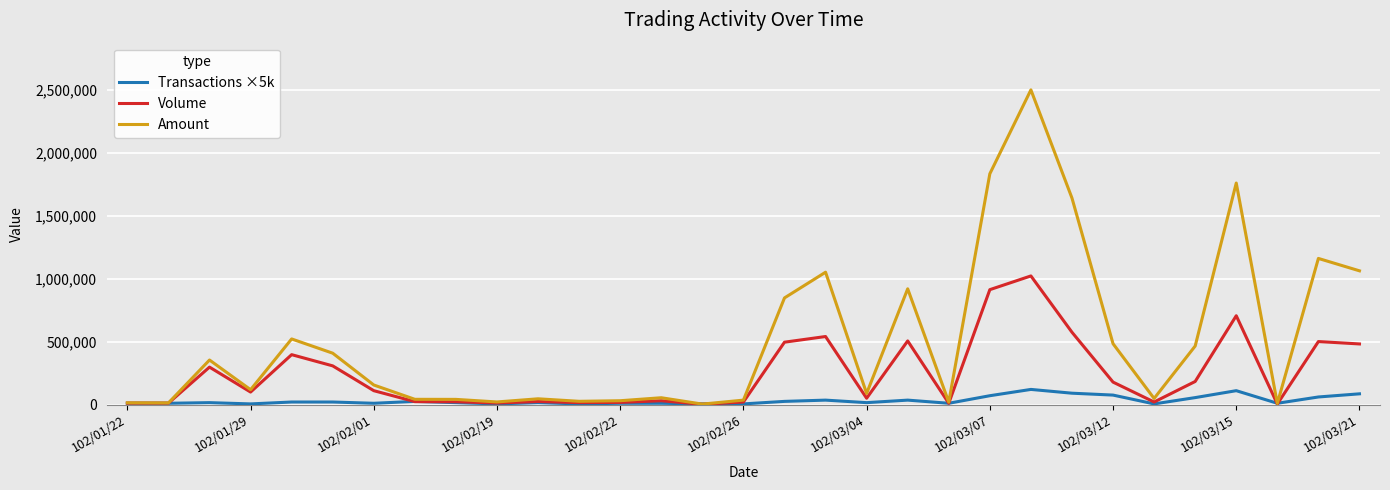

Which series has the largest total across all categories?

Amount